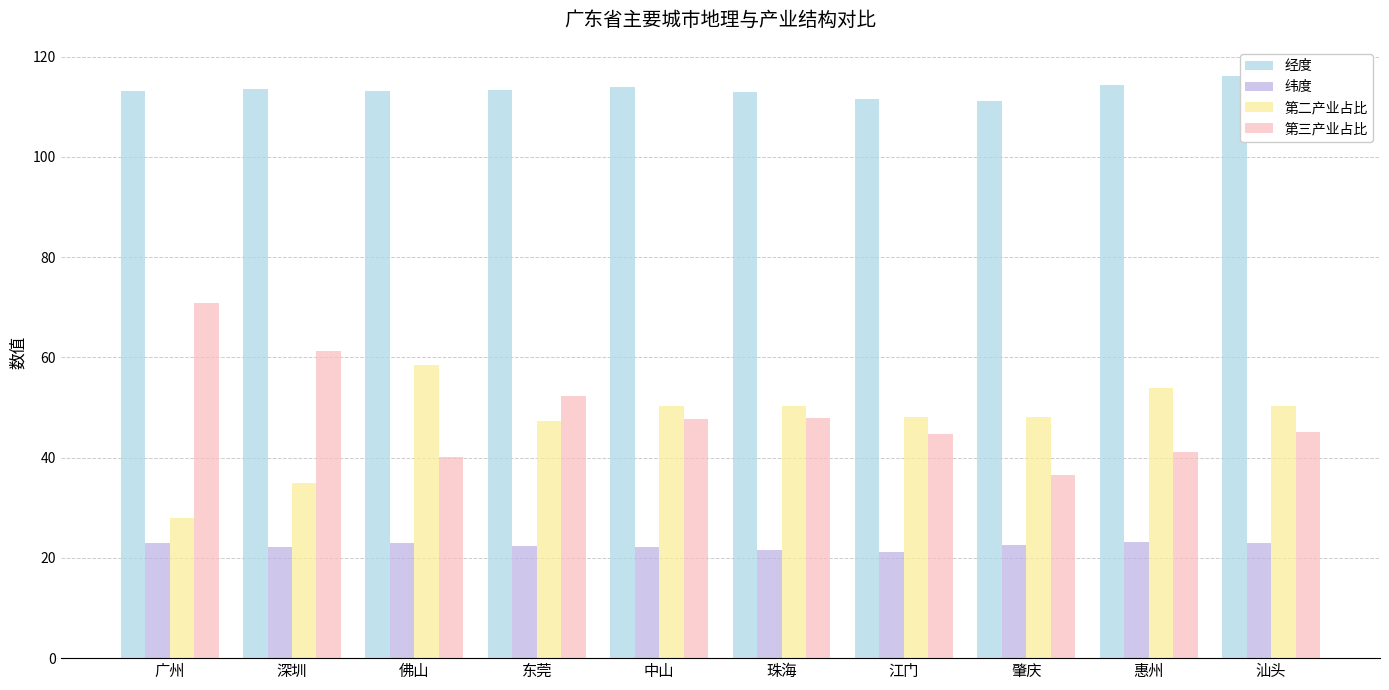

What is the approximate value of 第二产业占比 at 广州?

28.0